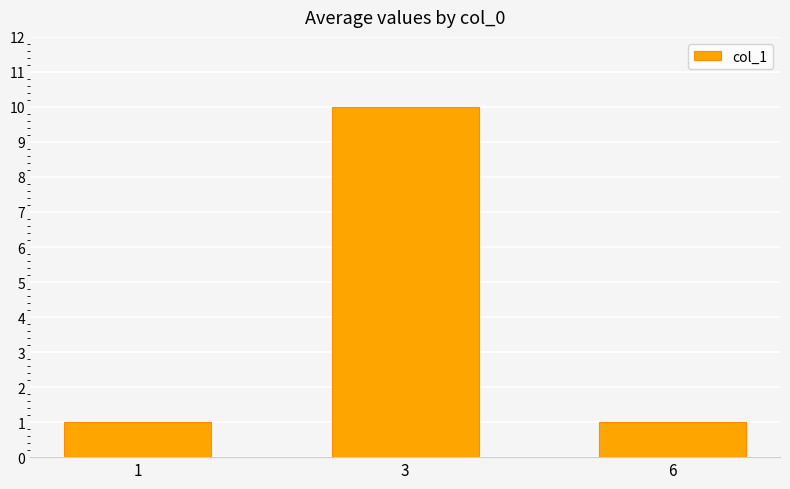

What is the ratio of the value at 3 to the value at 1?

10.0